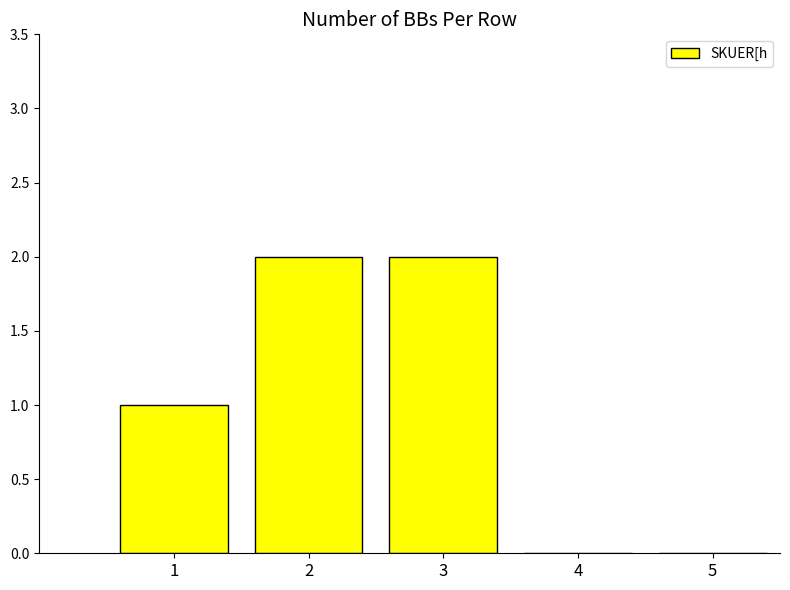

The chart shows a value of 1 at 1. True or false?

True